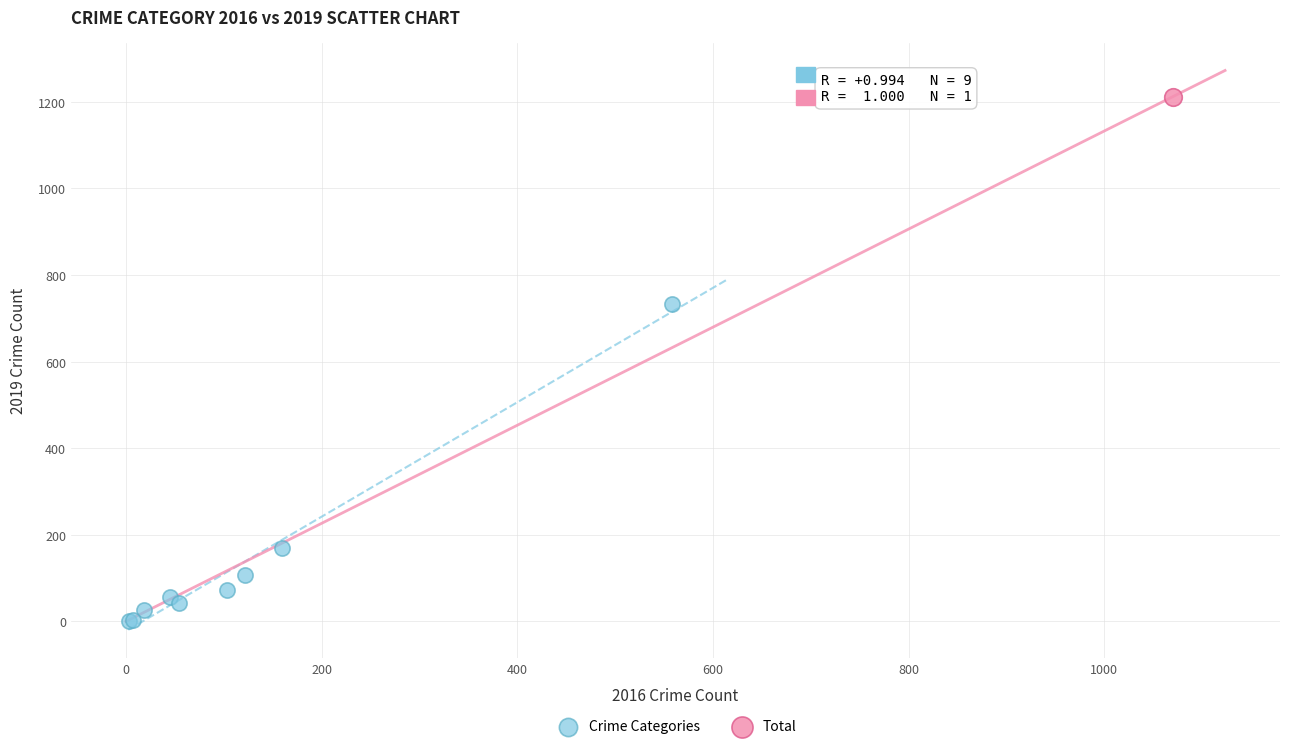

What are all the series names shown in the legend?

Crime Categories, Total